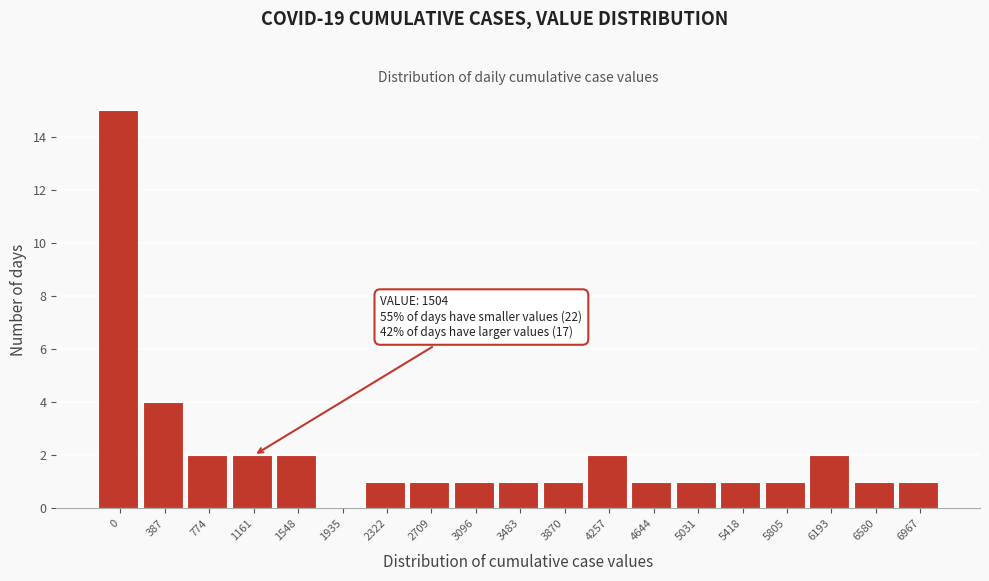

Reading right to left, transcribe all the data shown in this chart.

6967=1	6580=1	6193=2	5805=1	5418=1	5031=1	4644=1	4257=2	3870=1	3483=1	3096=1	2709=1	2322=1	1935=0	1548=2	1161=2	774=2	387=4	0=15